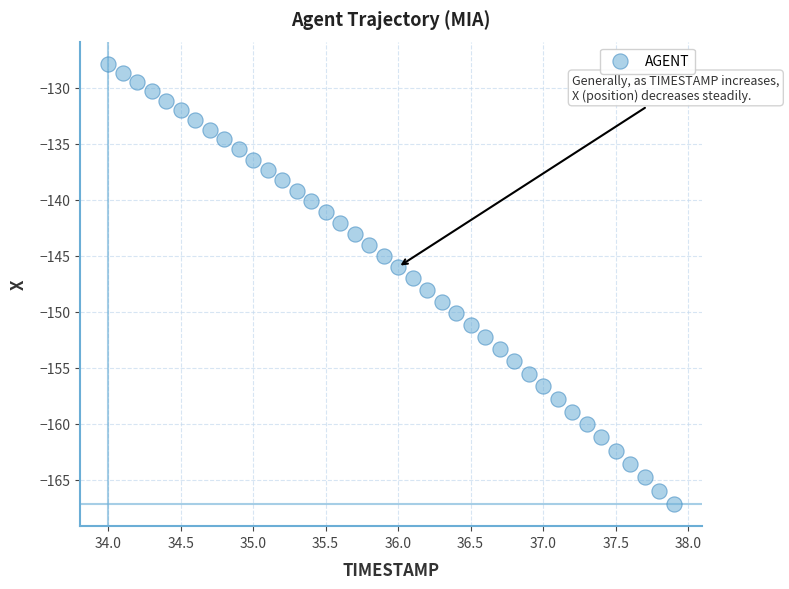

What is the range of X values (max minus min)?

3.9